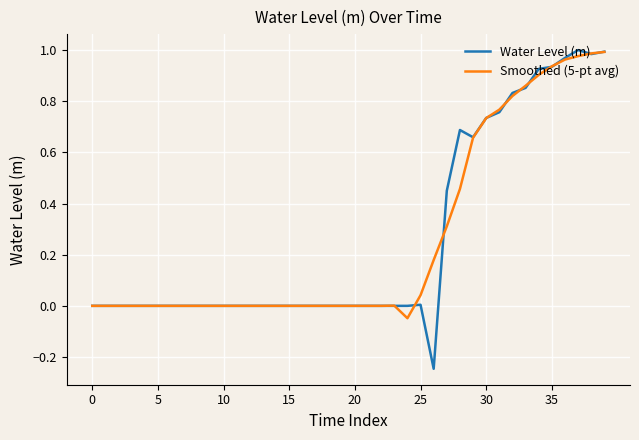

Does the chart display data point markers on the line(s)?

No